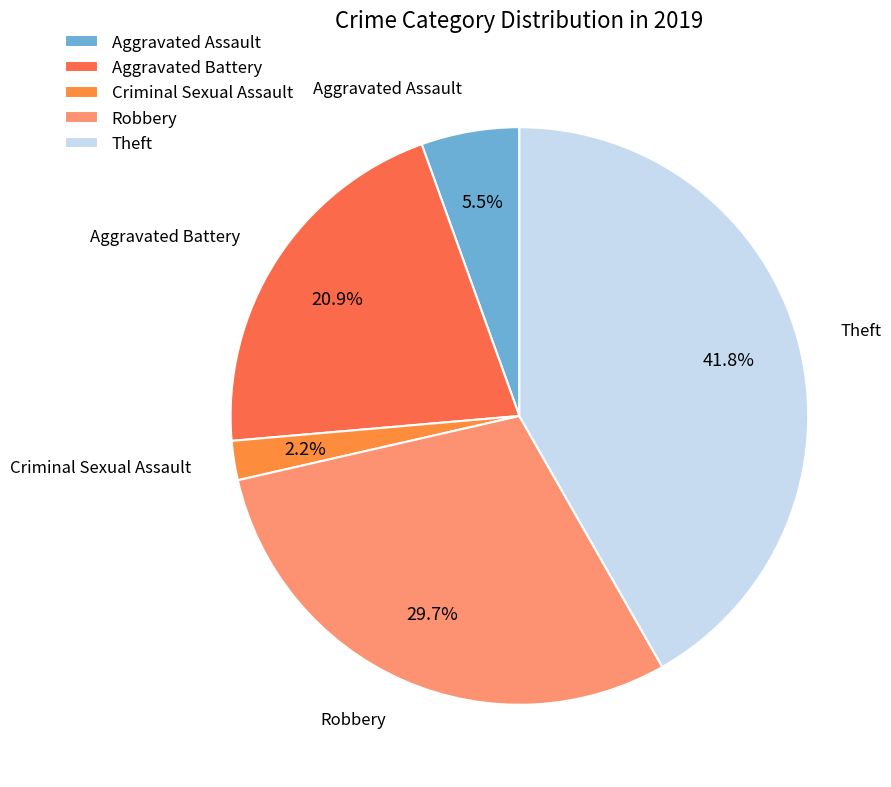

What percentage do Theft and Robbery together represent?

71.4%